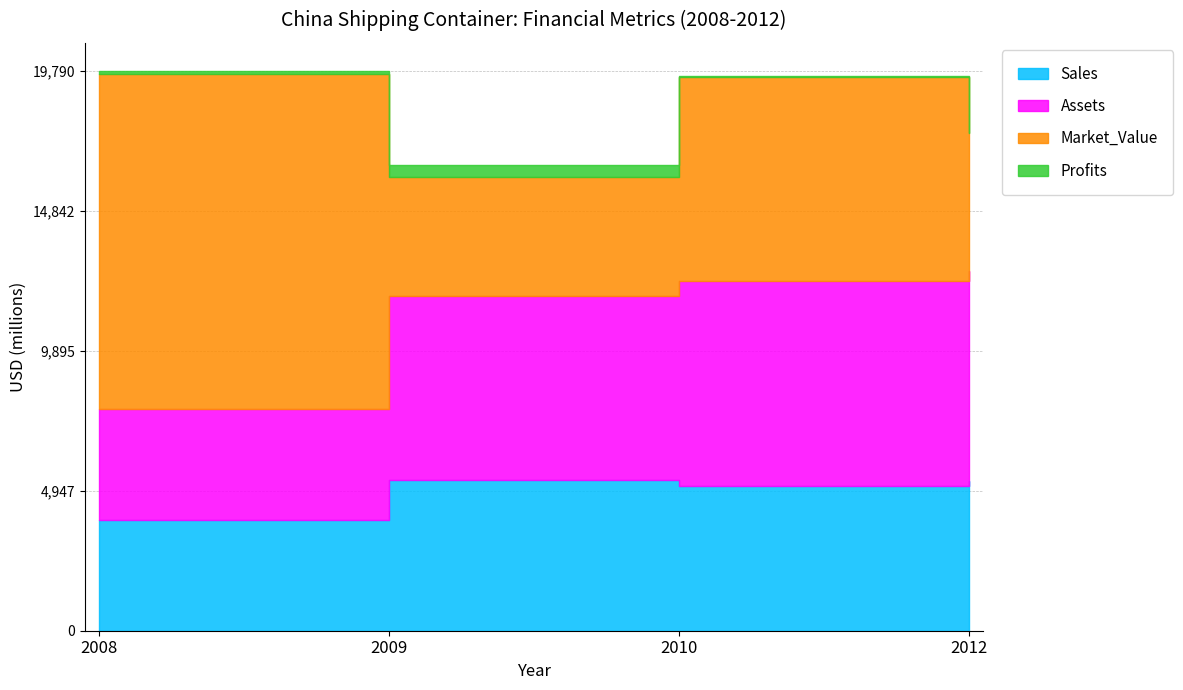

How many lines are shown in the chart?

4